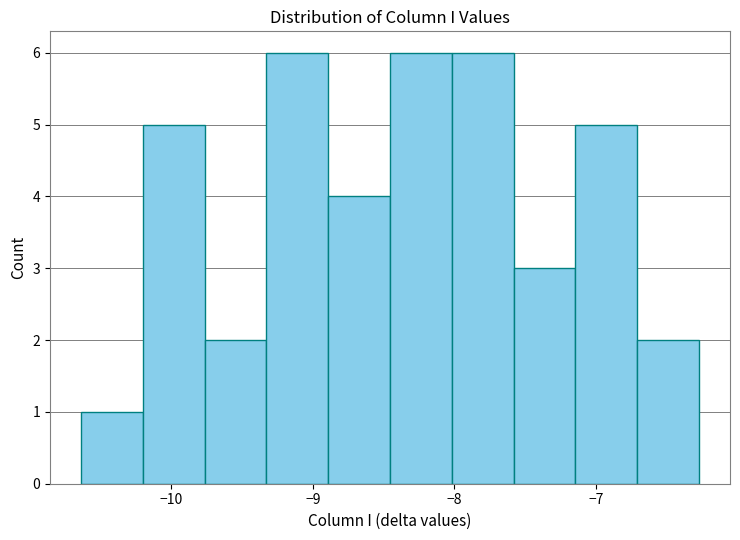

Reading left to right, list every bar in this chart as the range it spans on the x-axis followed by its height. Neither the bar edges nor the heights are printed on the chart, so give them approximately, as read against the axes.

-10.6 to -10.2: 1
-10.2 to -9.8: 5
-9.8 to -9.3: 2
-9.3 to -8.9: 6
-8.9 to -8.5: 4
-8.5 to -8.0: 6
-8.0 to -7.6: 6
-7.6 to -7.1: 3
-7.1 to -6.7: 5
-6.7 to -6.3: 2